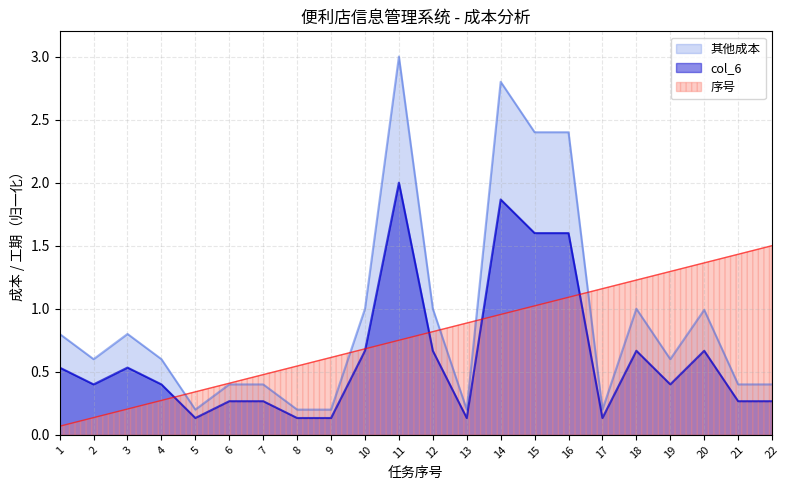

How many data points does each series have?

22